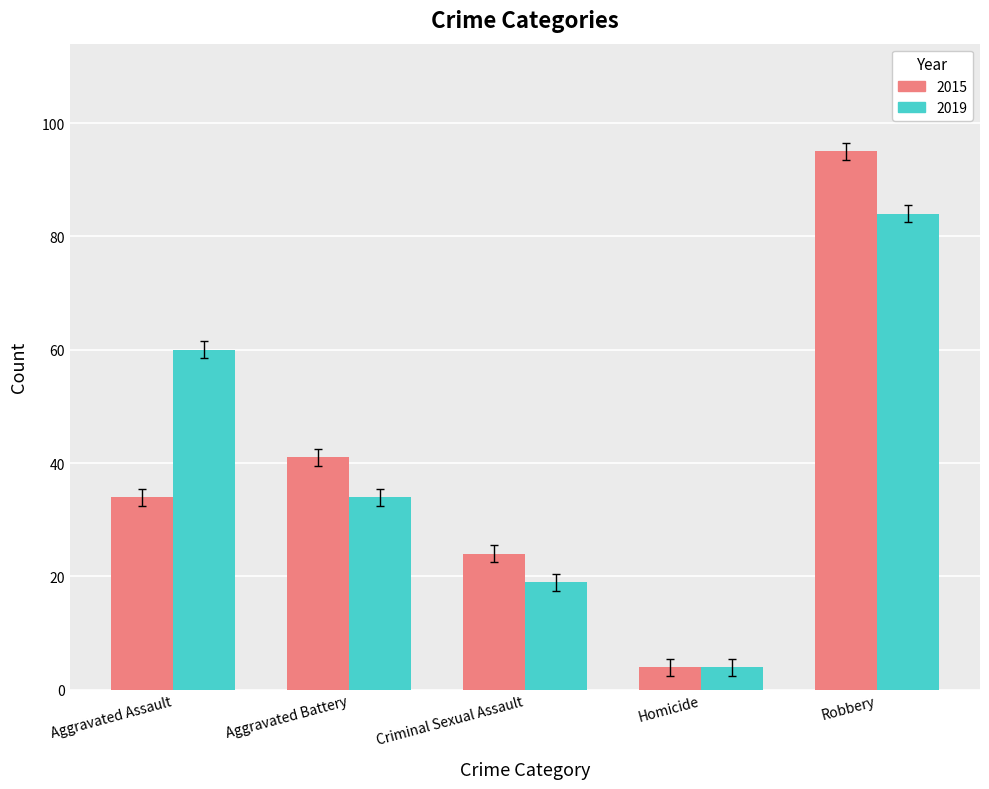

What are all the series names shown in the legend?

2015, 2019